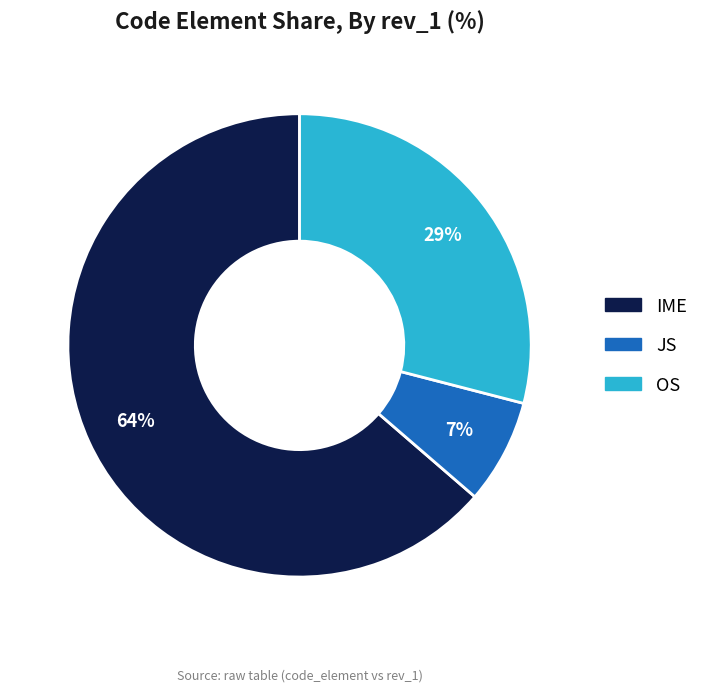

To the nearest percent, what is the average slice percentage?

33%